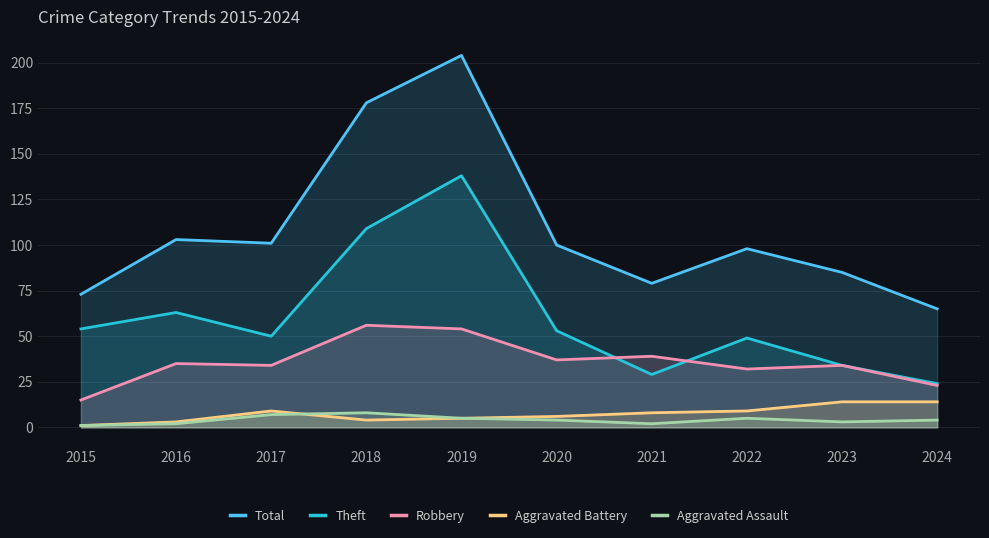

Which series has the largest total across all categories?

Total